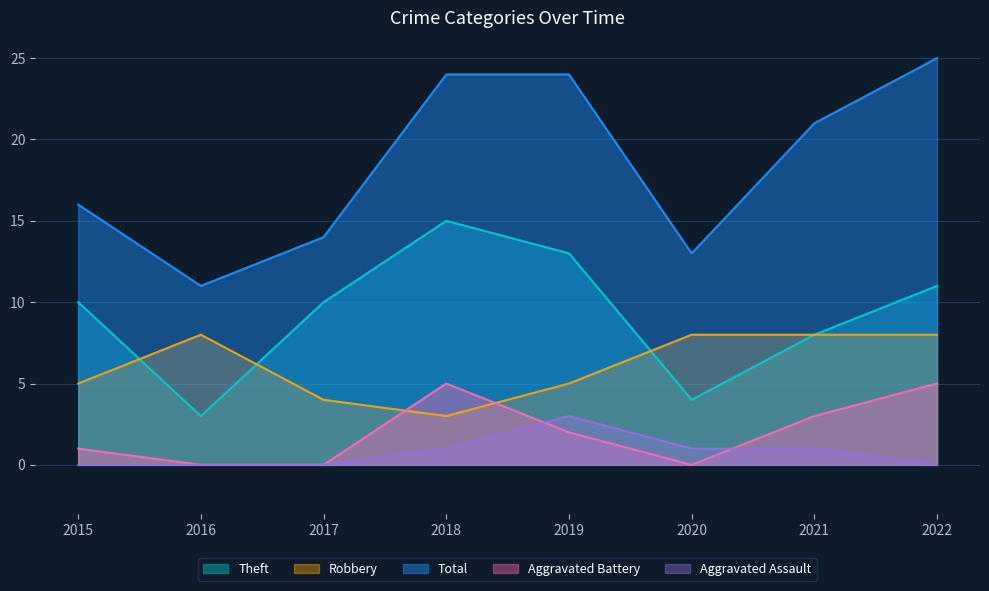

At which category is the sum across all series the highest?

2022